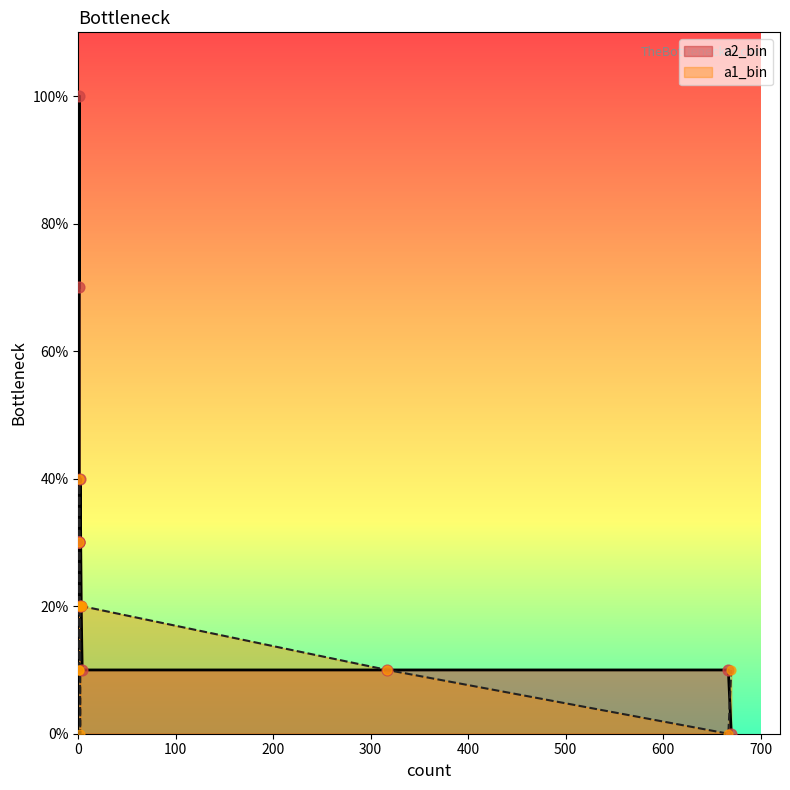

What is the total value across all series at 2?

2